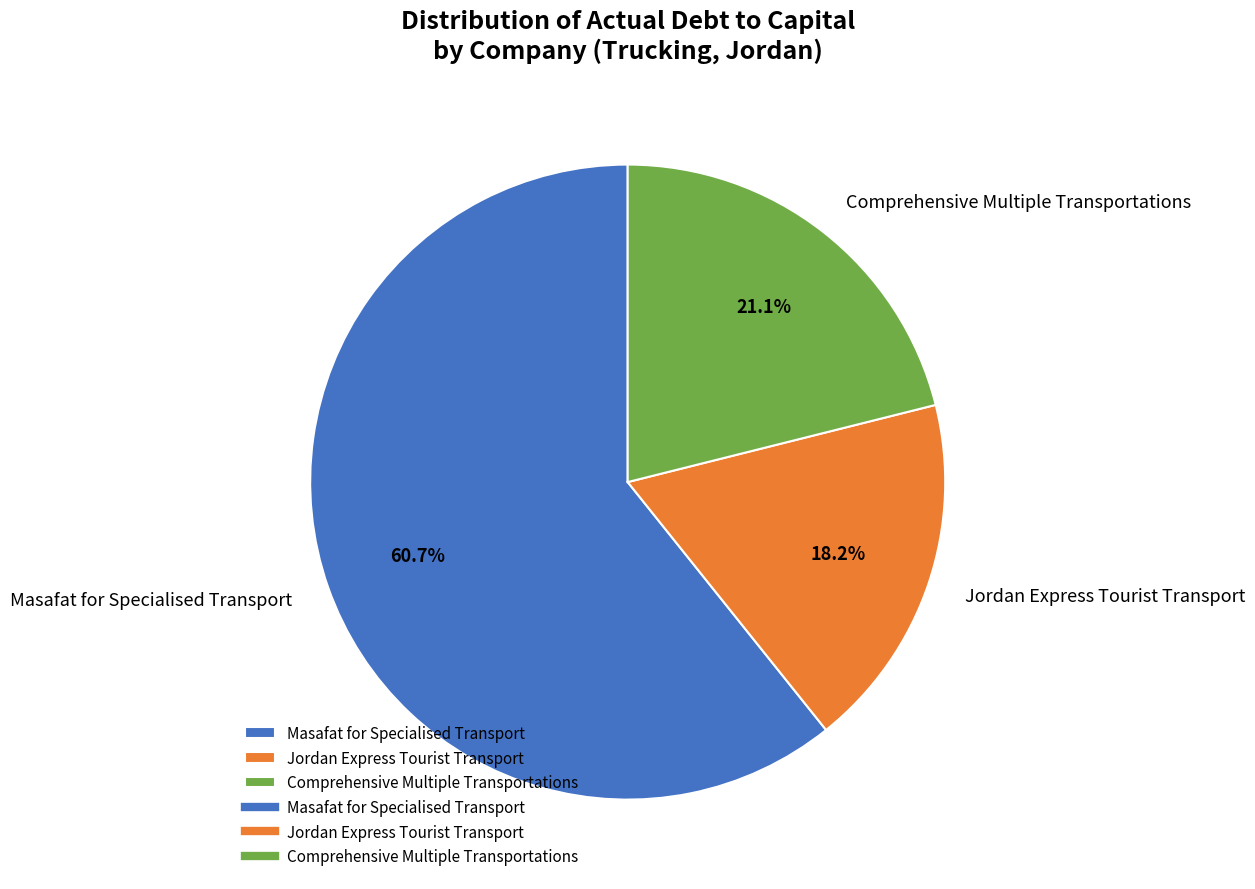

How many slices are in this pie chart?

3